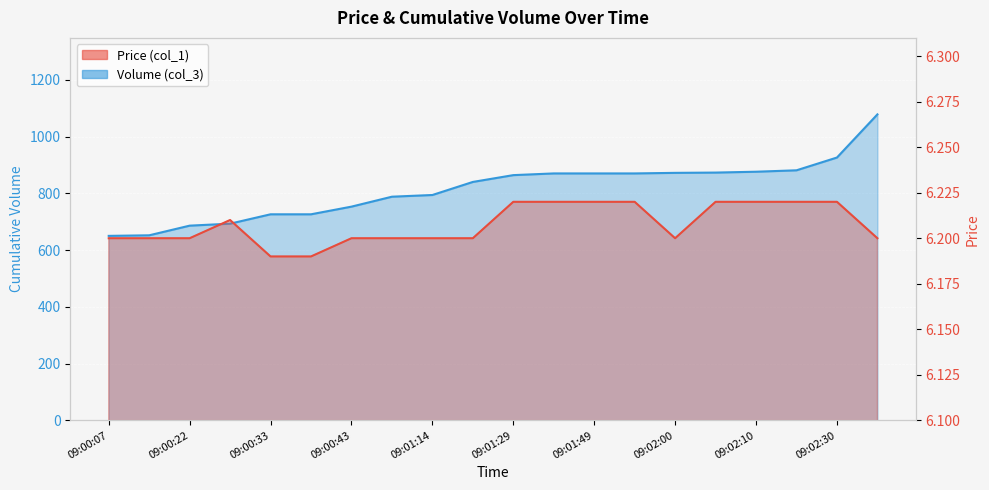

At which category is the sum across all series the highest?

09:02:46